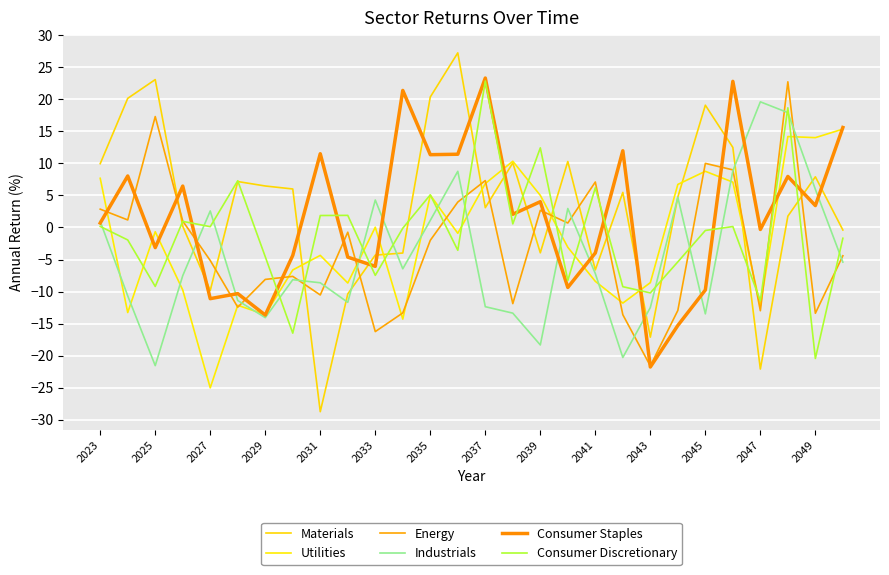

How many intersections are there between Materials and Consumer Discretionary?

16